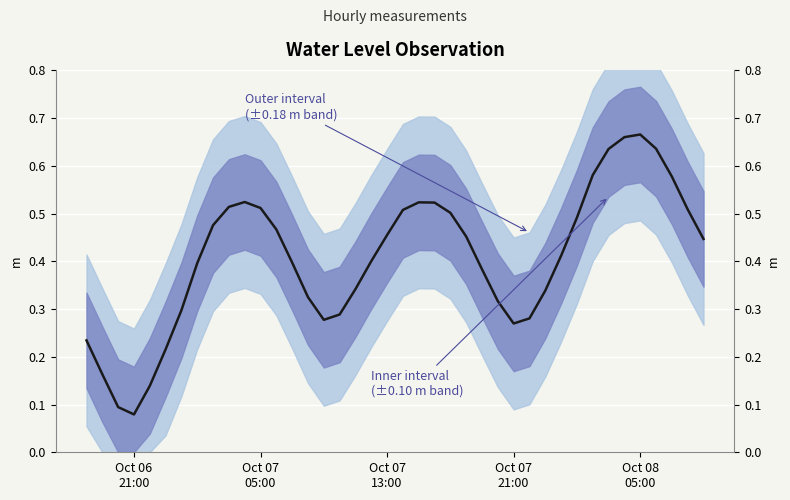

What is the value of the 37th point from the left?

0.6